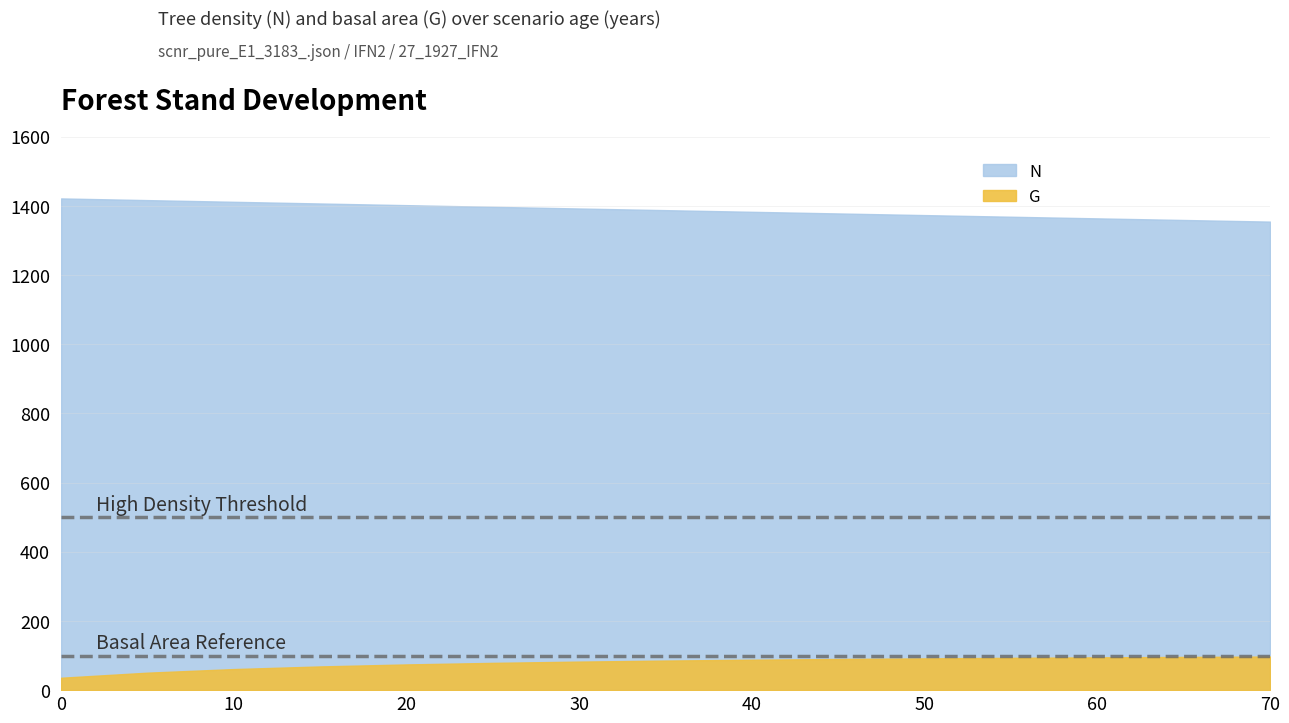

Which series has the largest range (max minus min)?

N